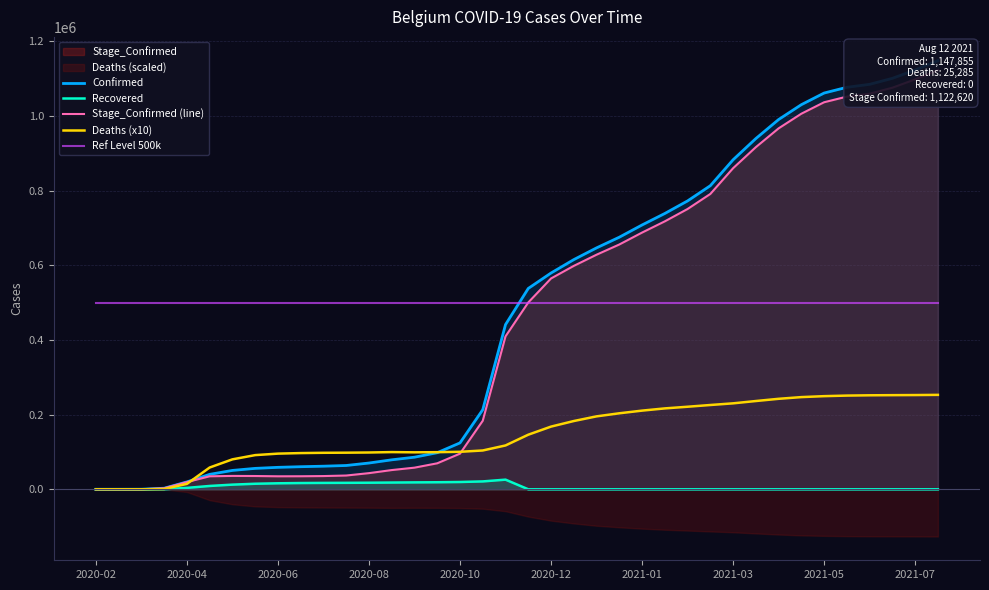

True or false: Deaths (x10) and Ref Level 500k intersect in this chart.

False